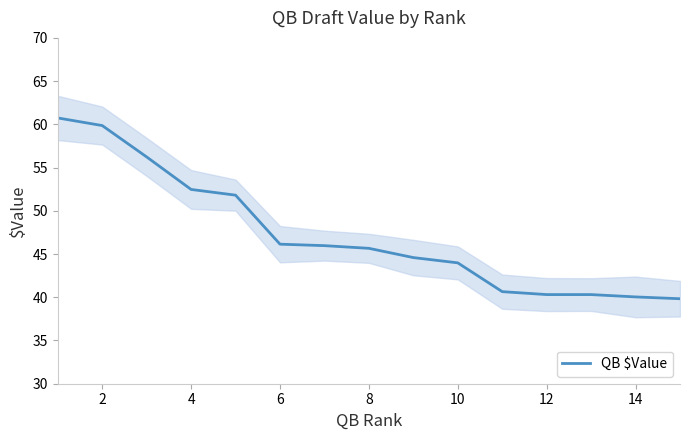

Is it true that QB $Value equals 59.9 at 2?

True